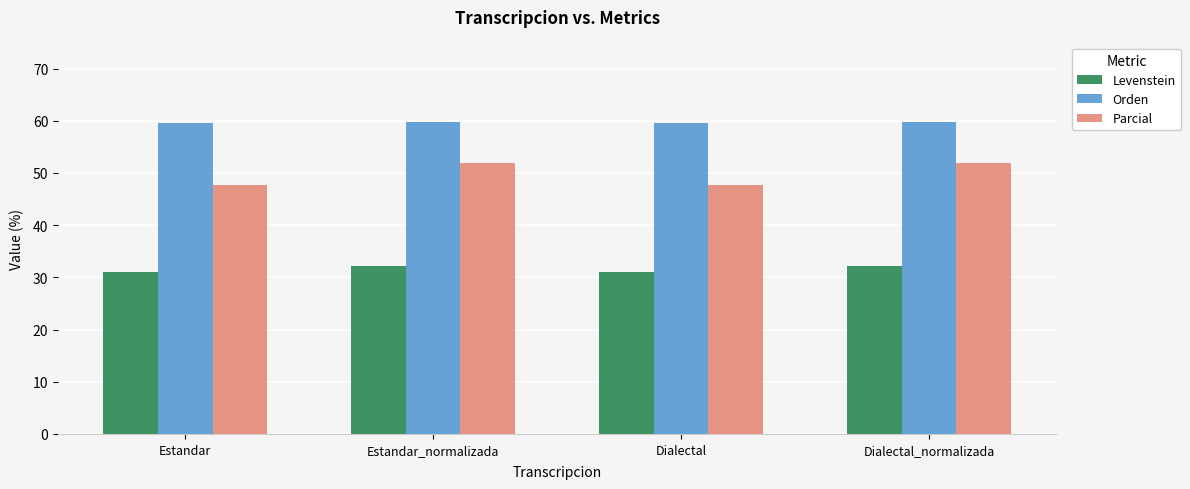

The value of Orden at Dialectal is 16.0. True or false?

False